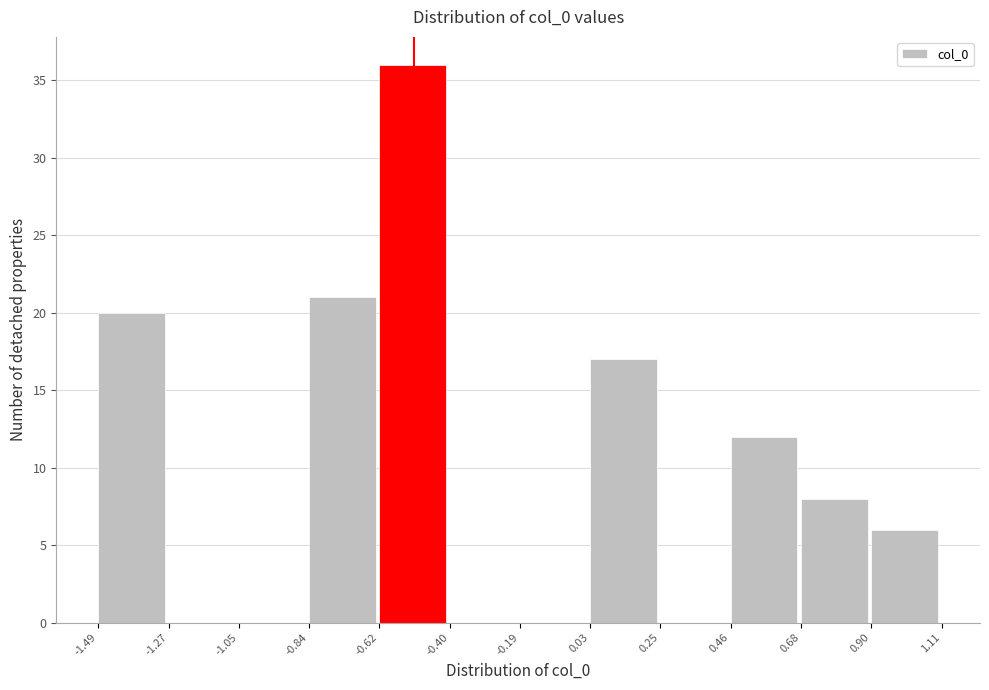

How tall is the bar that spans 0.03 to 0.25 on the x-axis? The values are not printed on the chart, so give them approximately, as read against the axis.

17